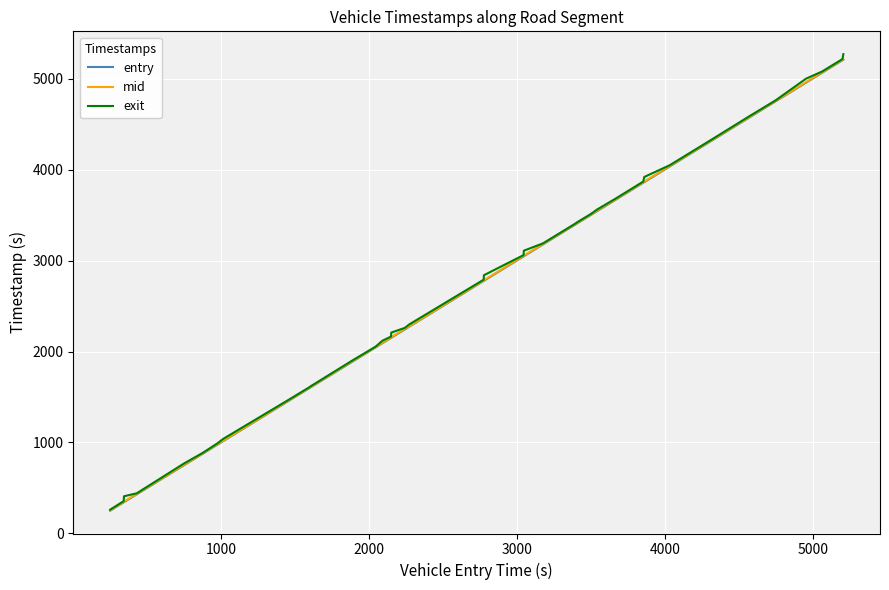

What is the lowest value of the mid series?

255.3